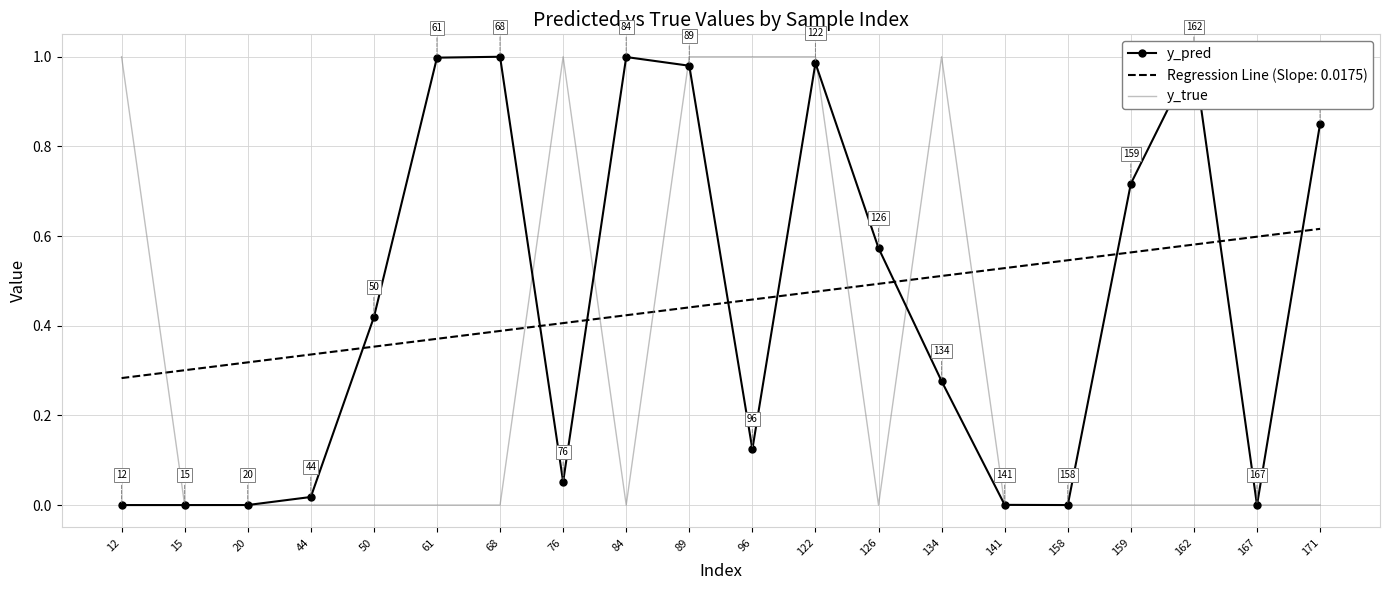

Is the value of y_pred at 134 greater than the value of y_true at 84?

Yes